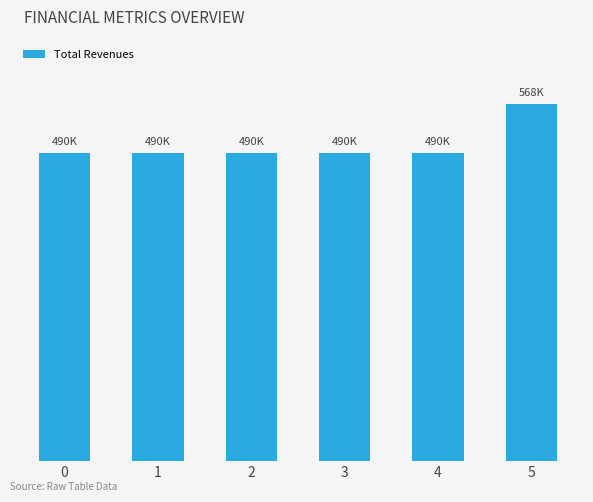

Does the chart contain any negative values?

No